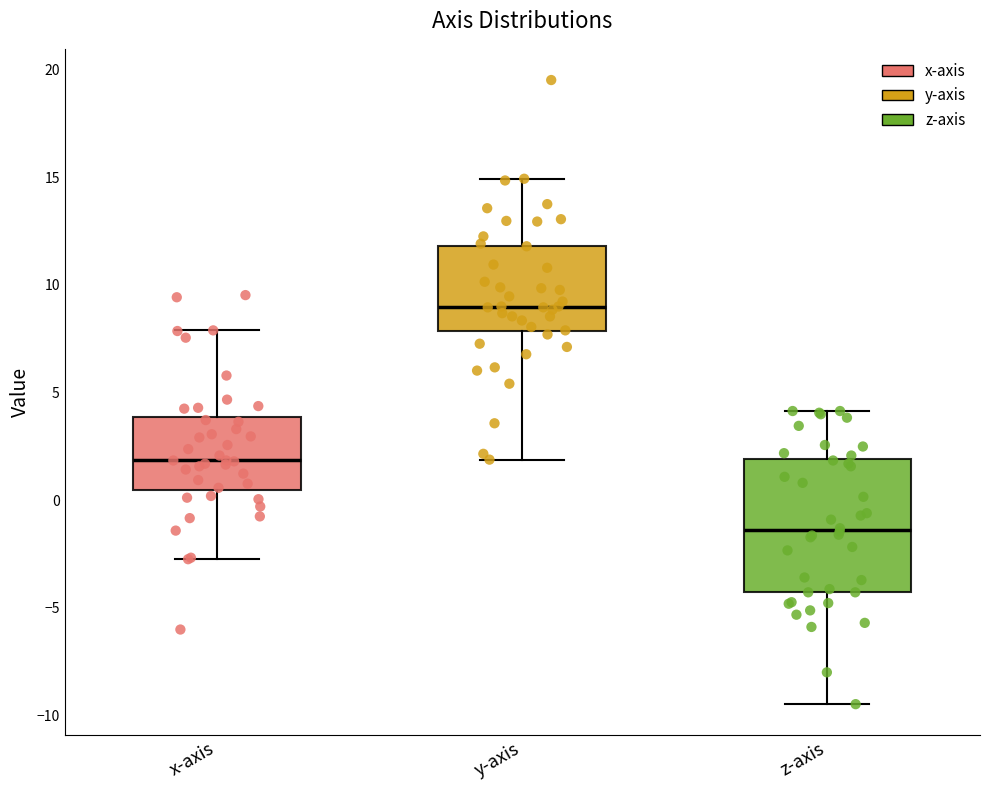

Comparing the boxes themselves (not the whiskers), which one is the tallest?

z-axis